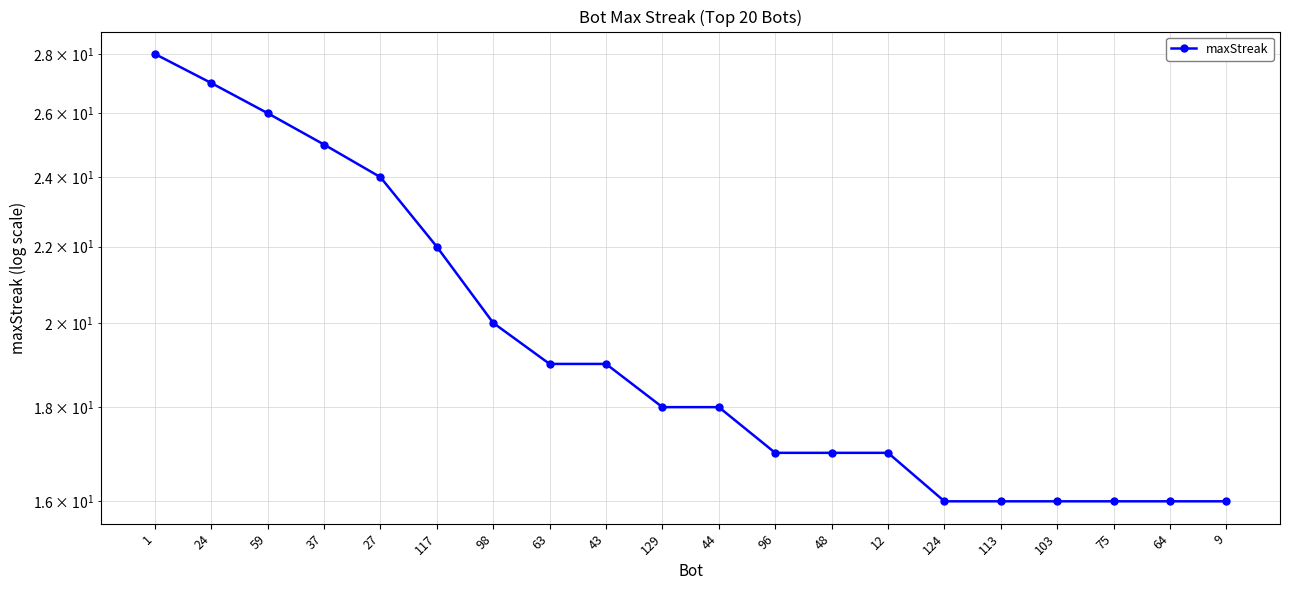

The chart shows a value of 16 at 113. True or false?

True